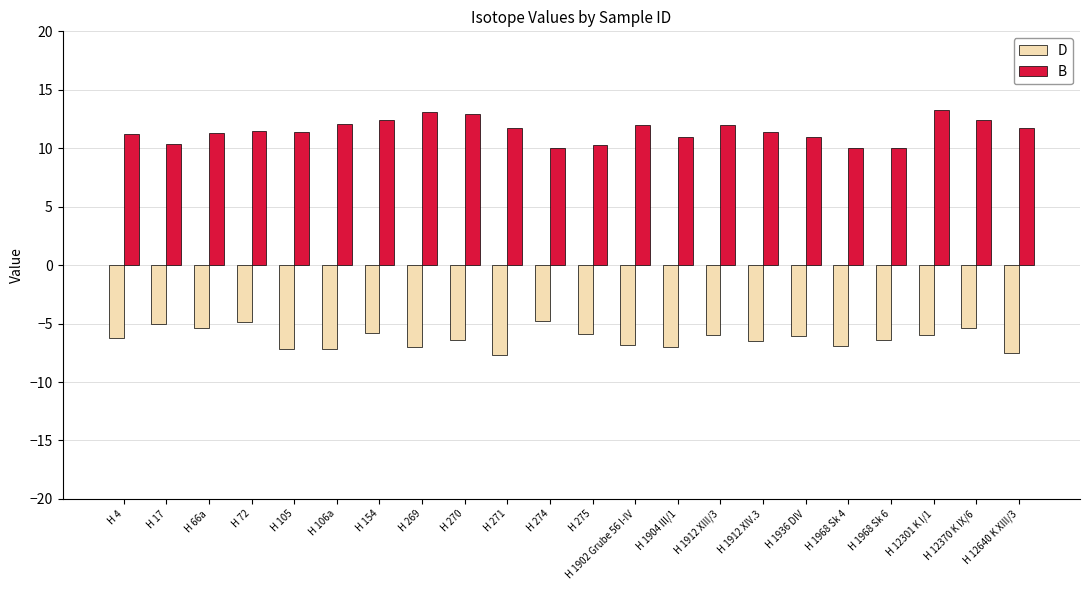

Are the bars grouped side by side (vs. stacked)?

Yes